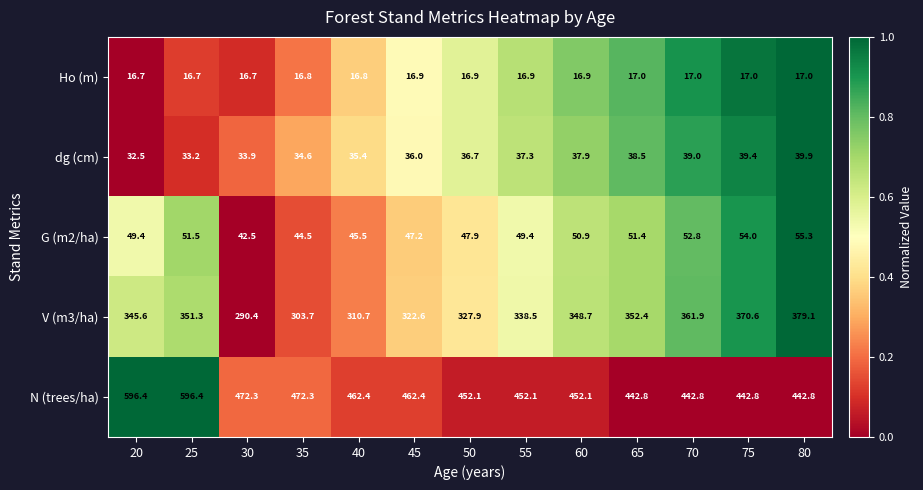

The value of G (m2/ha) at 20 is 73.8. True or false?

False